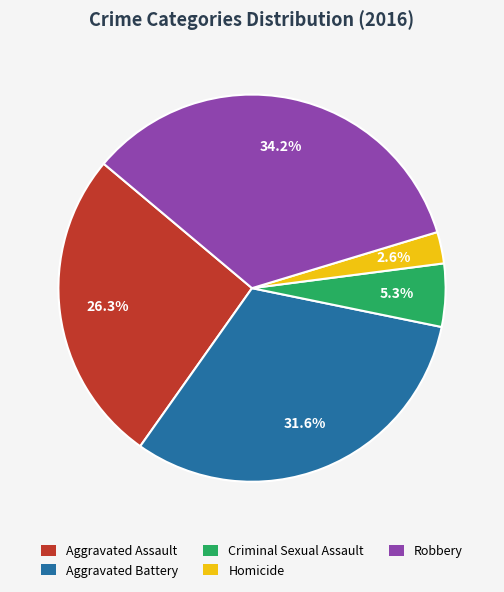

Is it true that Aggravated Assault is 26% of the pie?

True